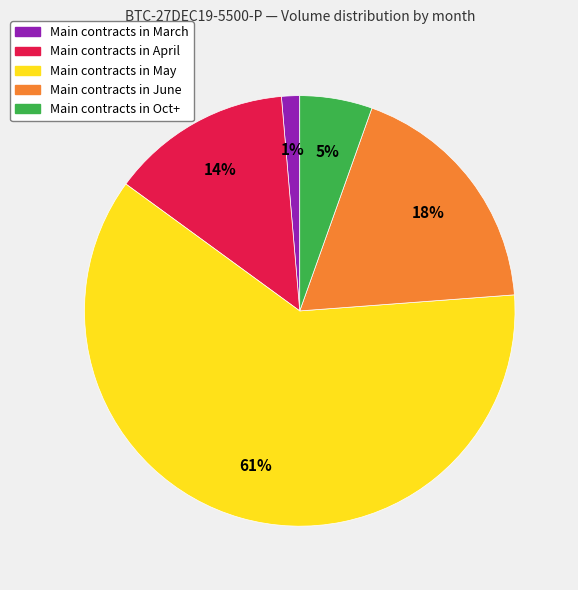

Is there a majority slice in this chart?

Yes